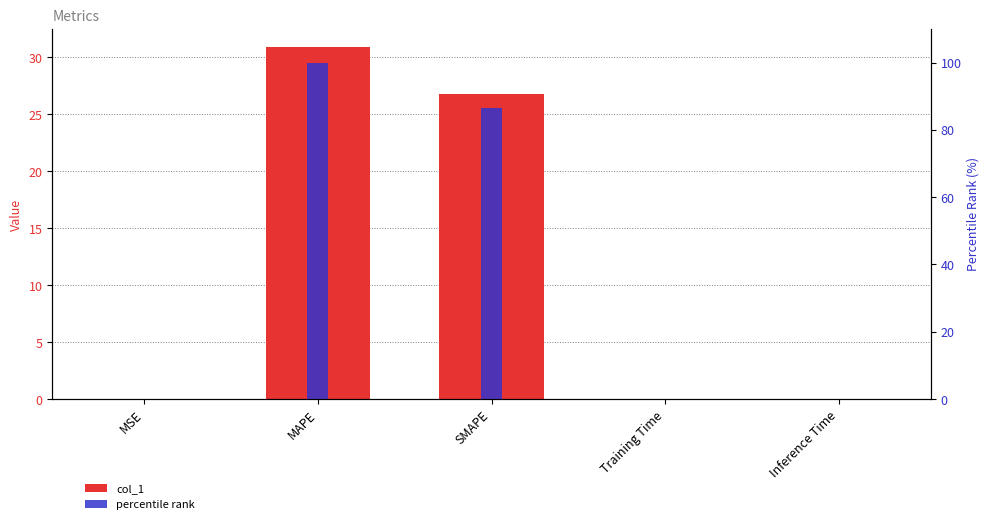

Between MAPE and SMAPE, which series saw the biggest shift?

percentile rank